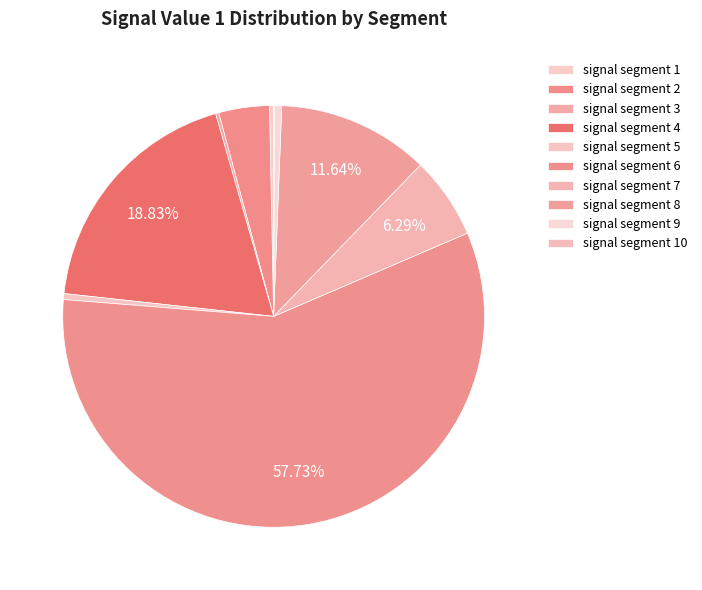

Combined, do signal segment 10 and signal segment 6 account for over 50%?

Yes